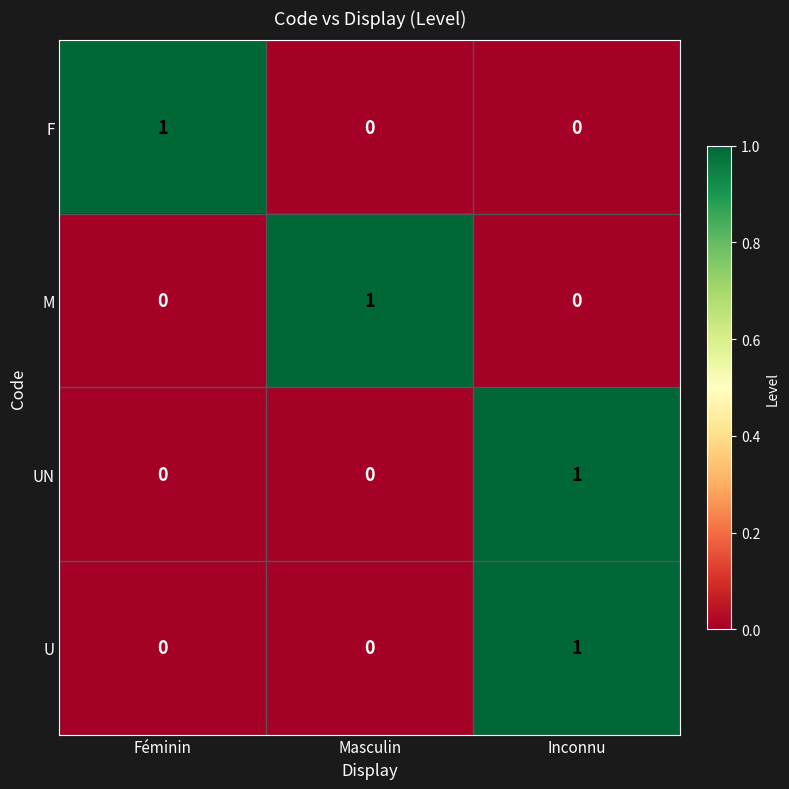

Count the M values in the range 0 to 1.

3